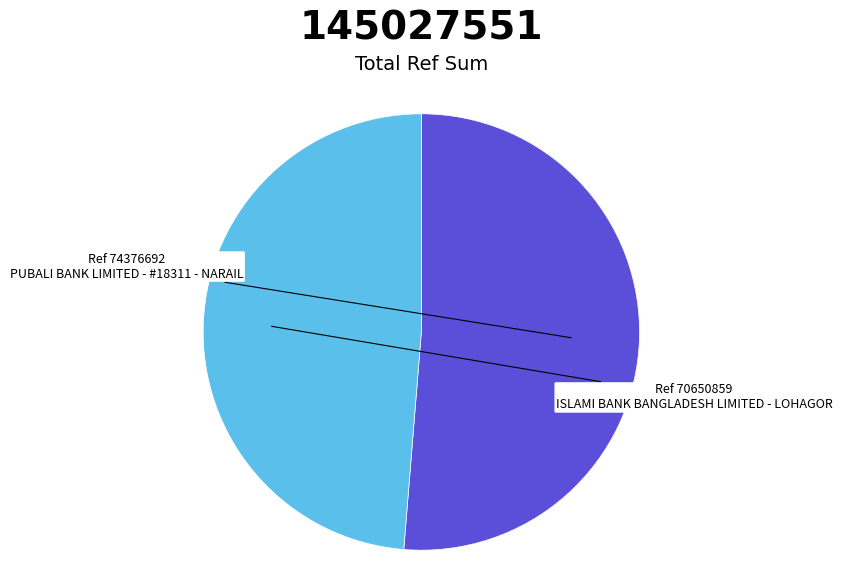

Which category has the biggest portion of the pie?

PUBALI BANK LIMITED - #18311 - NARAIL